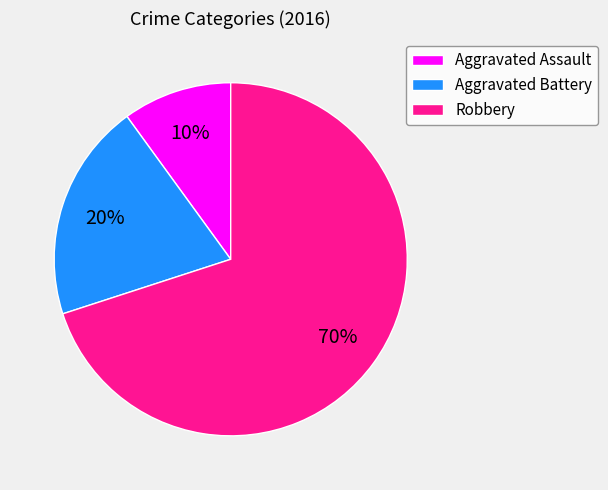

Which category has the biggest portion of the pie?

Robbery